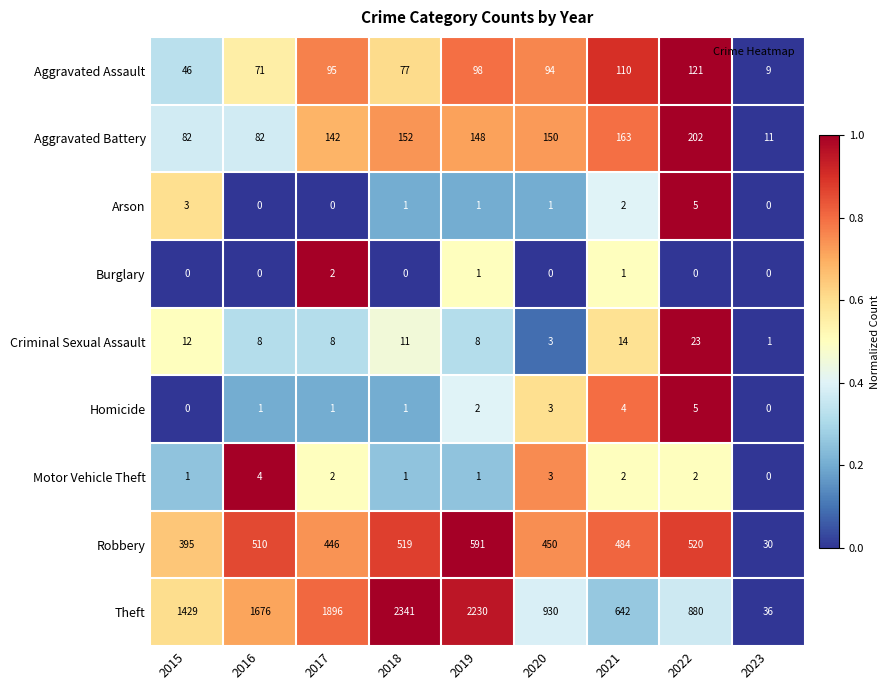

Which series has the largest total across all categories?

Theft